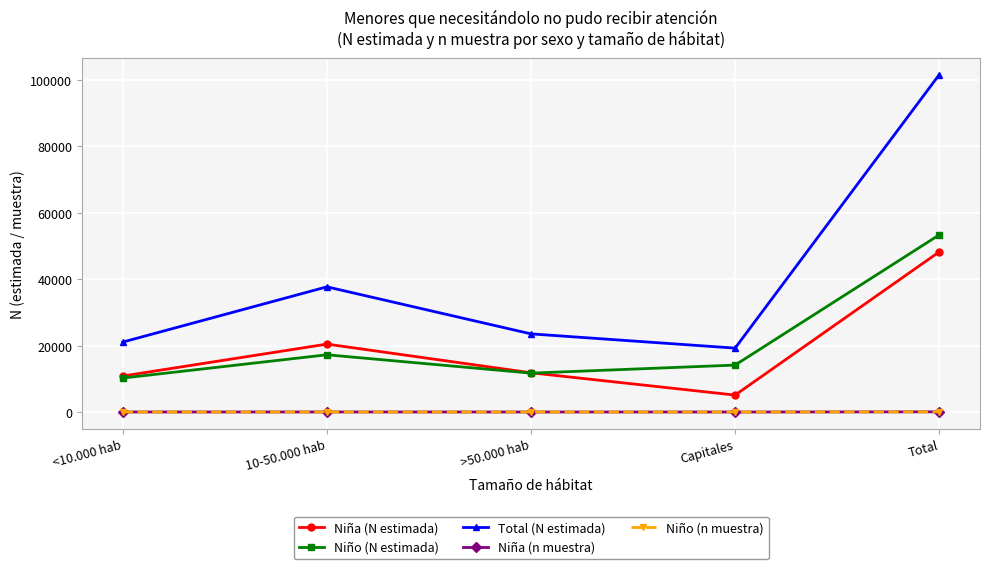

What are all the series names shown in the legend?

Niña (N estimada), Niño (N estimada), Total (N estimada), Niña (n muestra), Niño (n muestra)